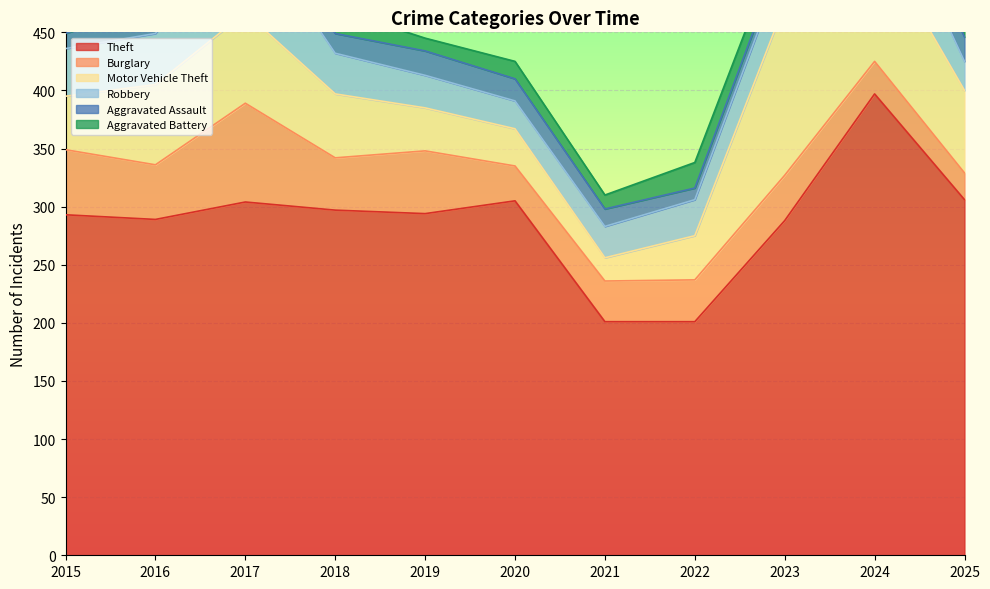

What is the minimum value shown in the chart?

9